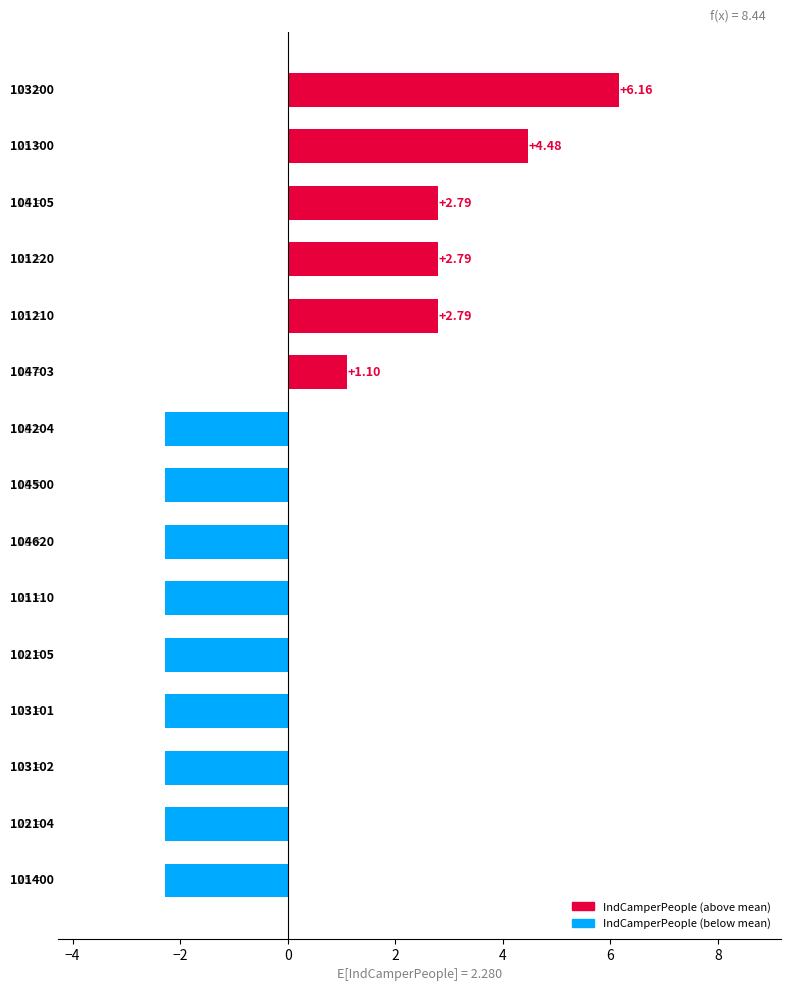

What is the difference between the maximum and second lowest values?

8.4